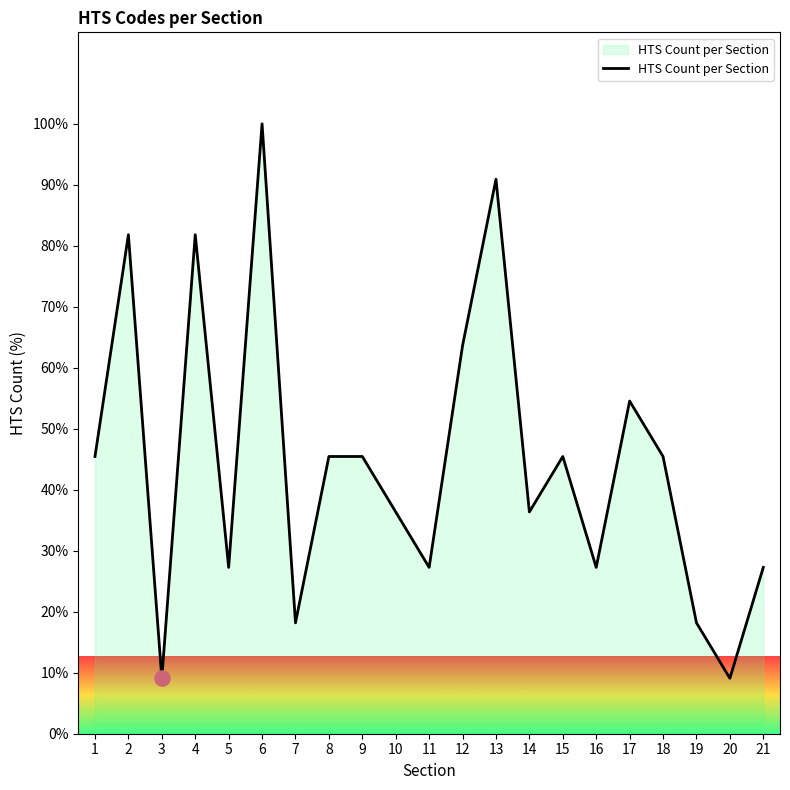

Which has a higher value, 14 or 15?

15